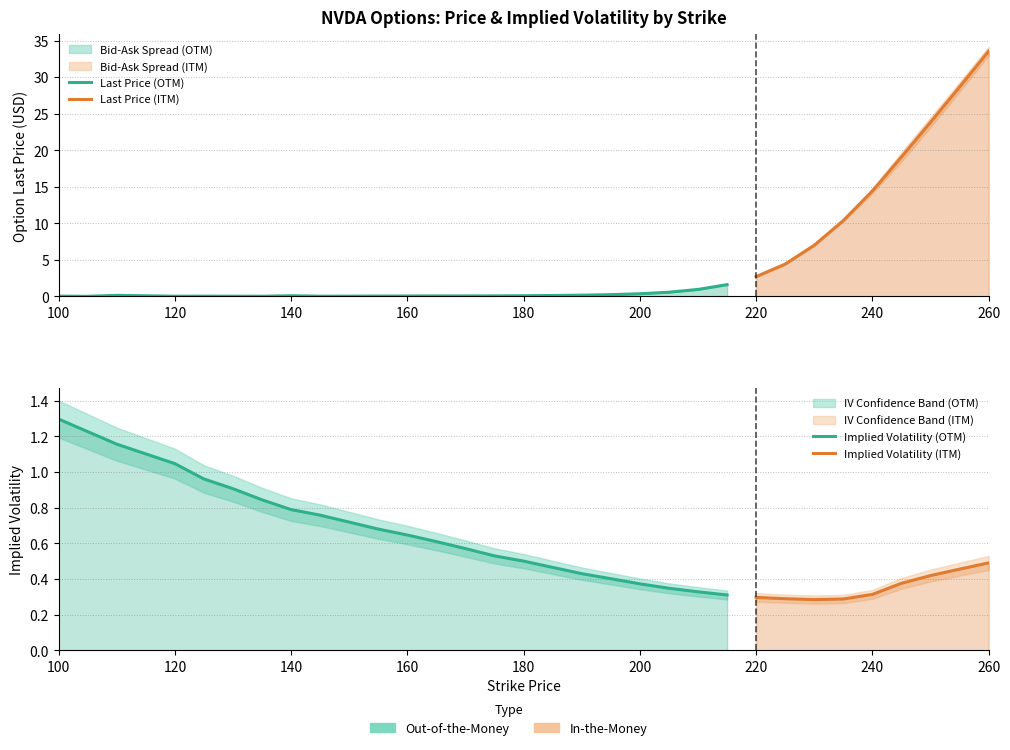

What is the sum of all impliedVolatility values?

19.1